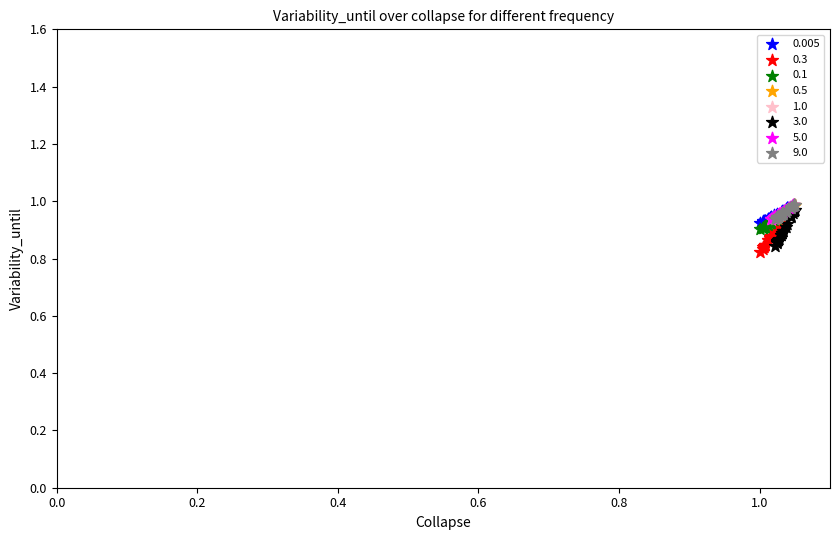

Which series has the widest spread of Y values?

0.3